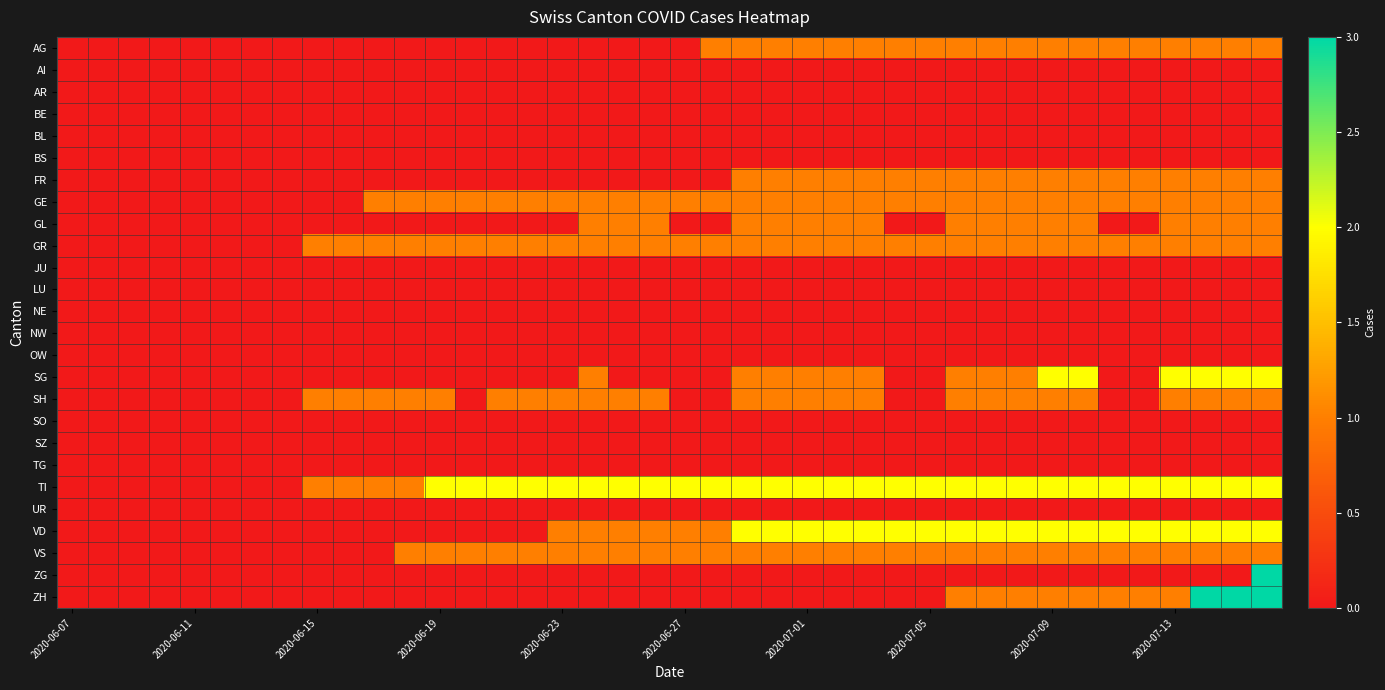

Count the number of categories in the chart.

40